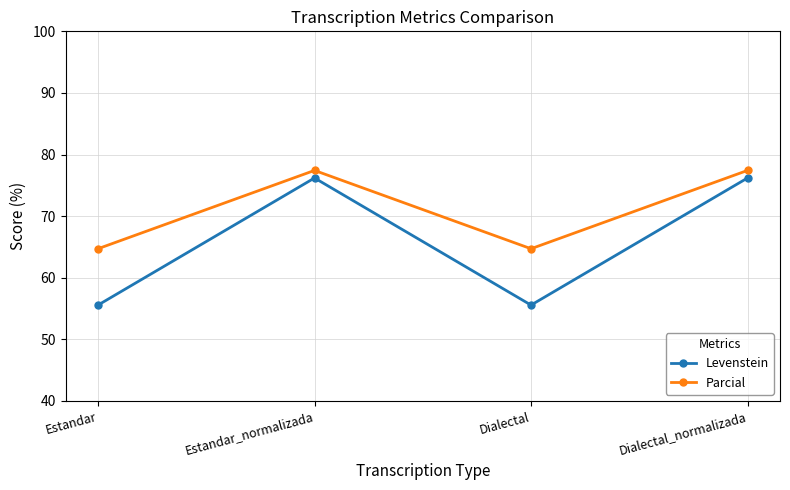

What value does the Parcial series have at Estandar?

64.7